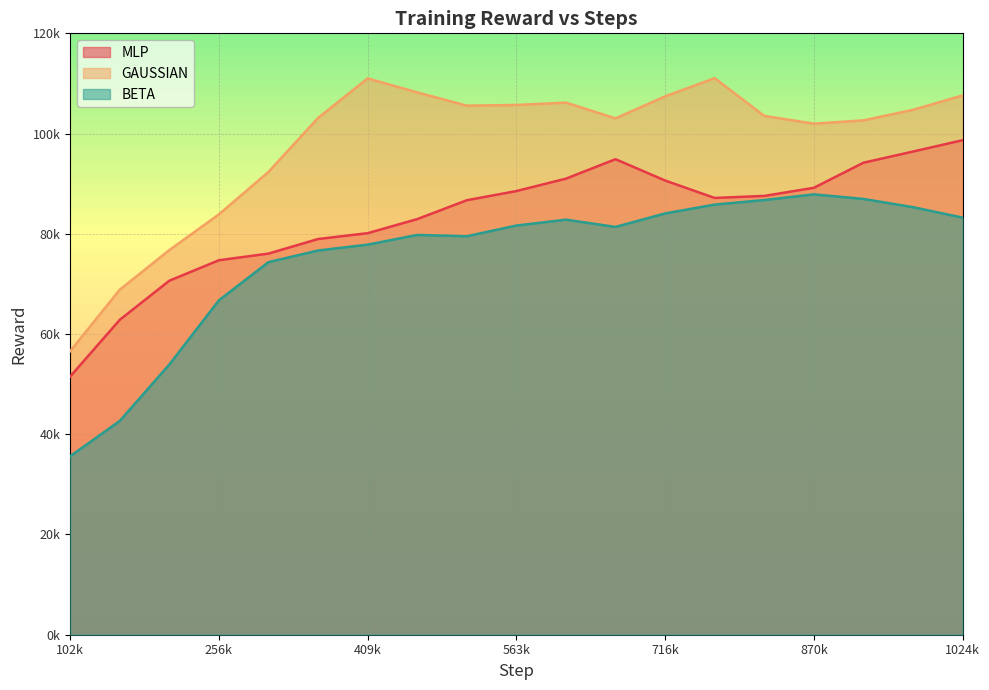

How many values in the BETA series exceed 81374?

10